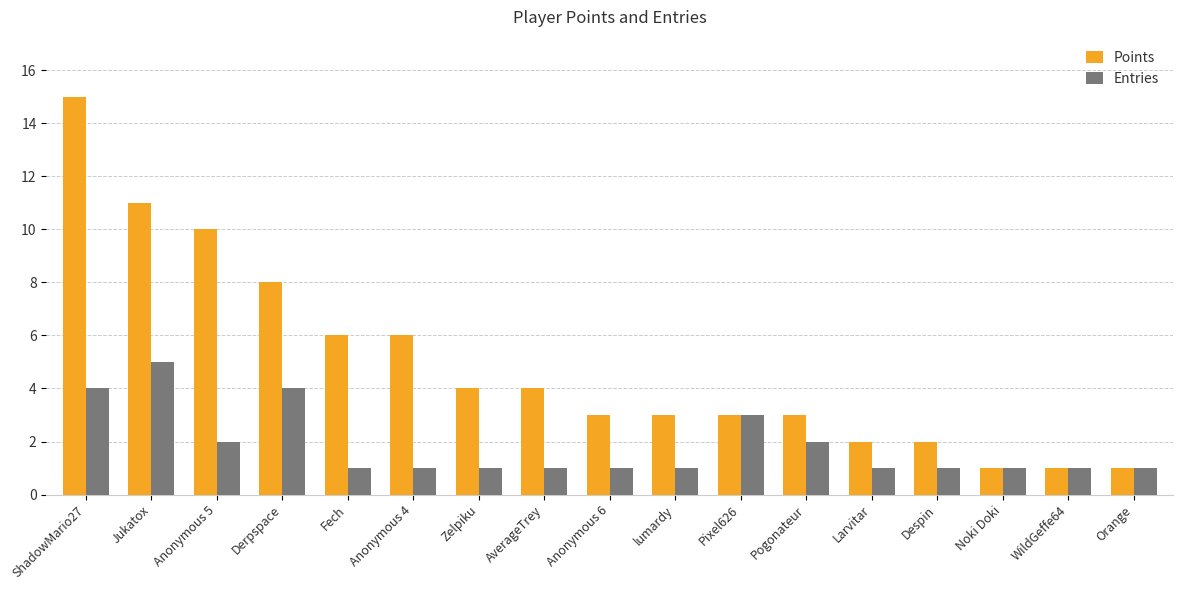

What is the label of the 8th bar from the left?

AverageTrey